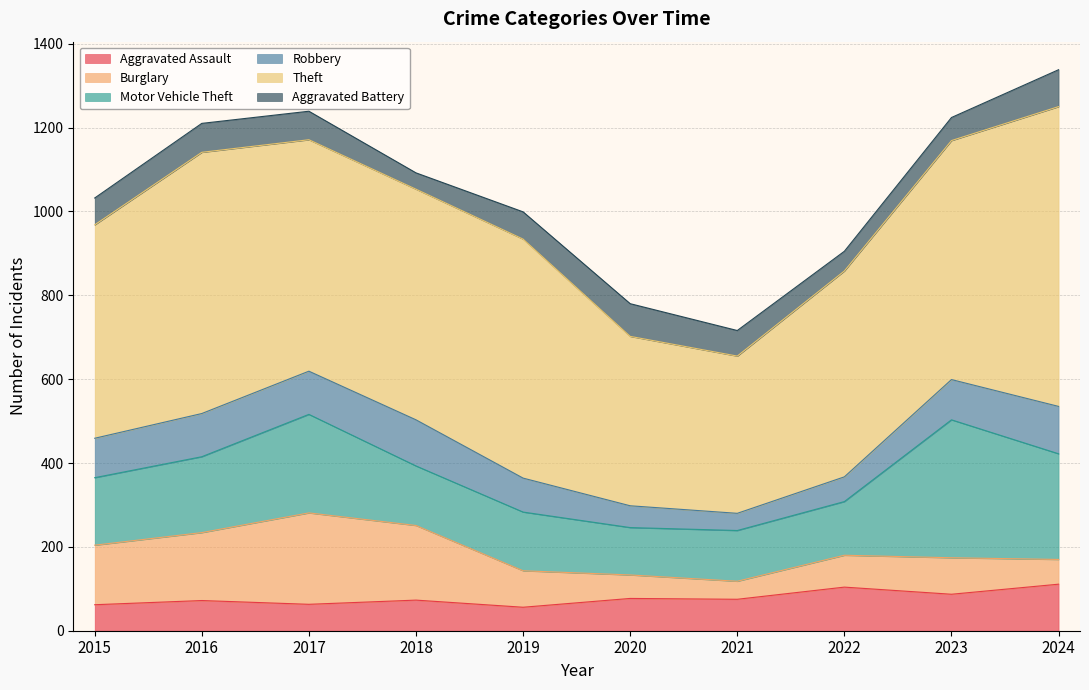

List the labels in order of Aggravated Assault value, largest first.

2024, 2022, 2023, 2020, 2021, 2018, 2016, 2017, 2015, 2019